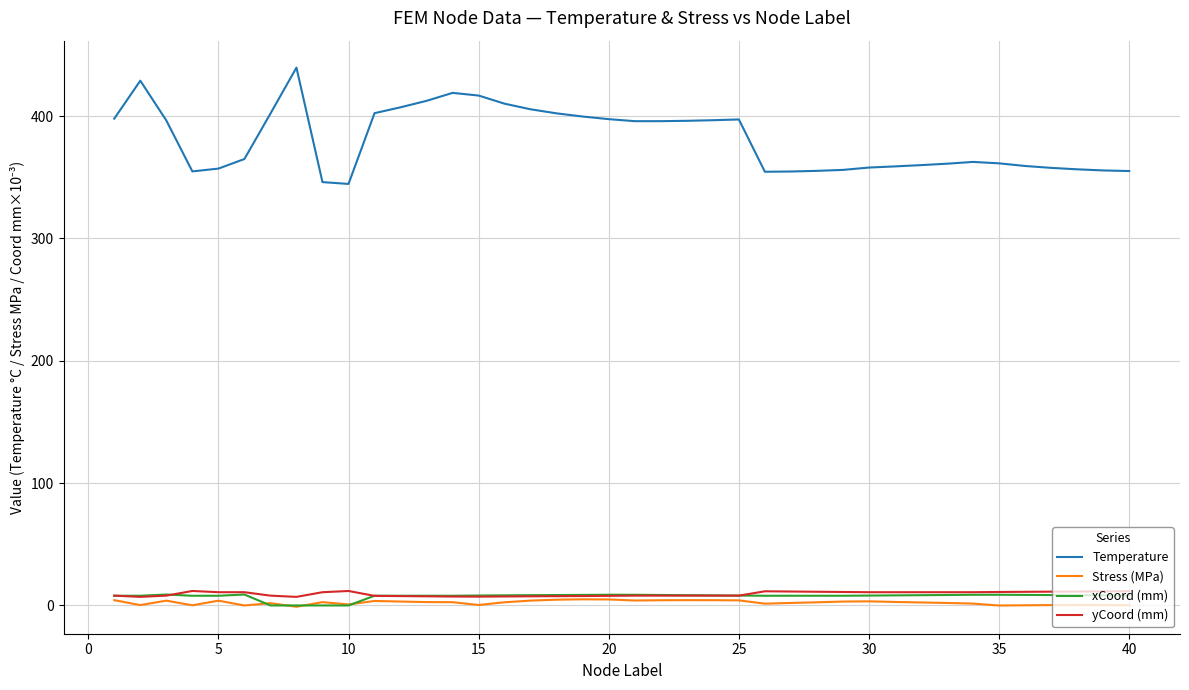

Count the number of data series in this chart.

4